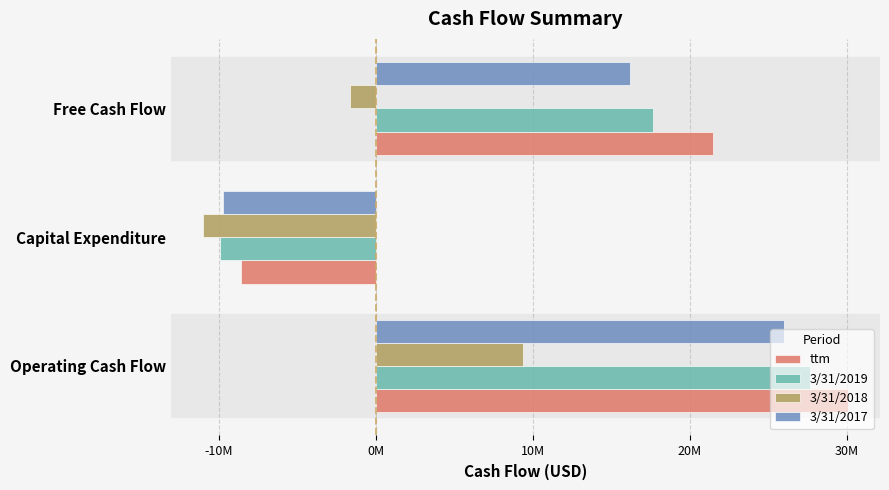

Which category has the highest value in the ttm series?

Operating Cash Flow